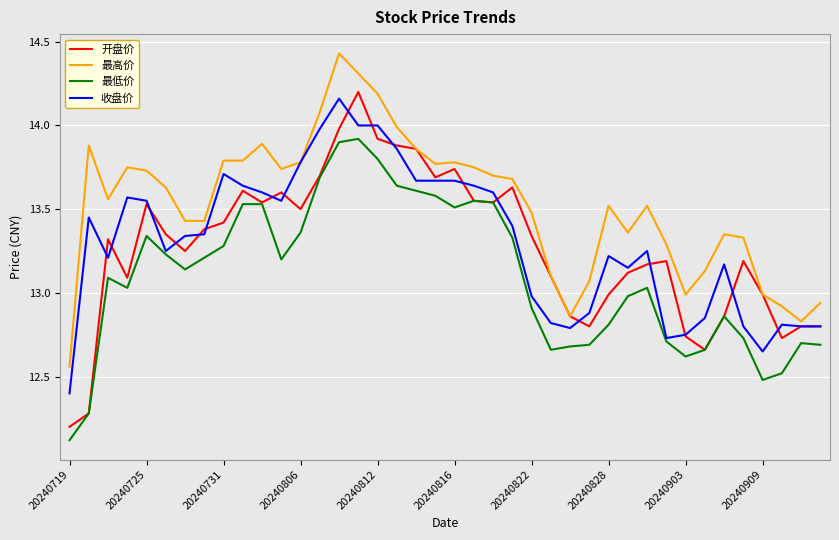

True or false: 最高价 and 最低价 intersect in this chart.

False